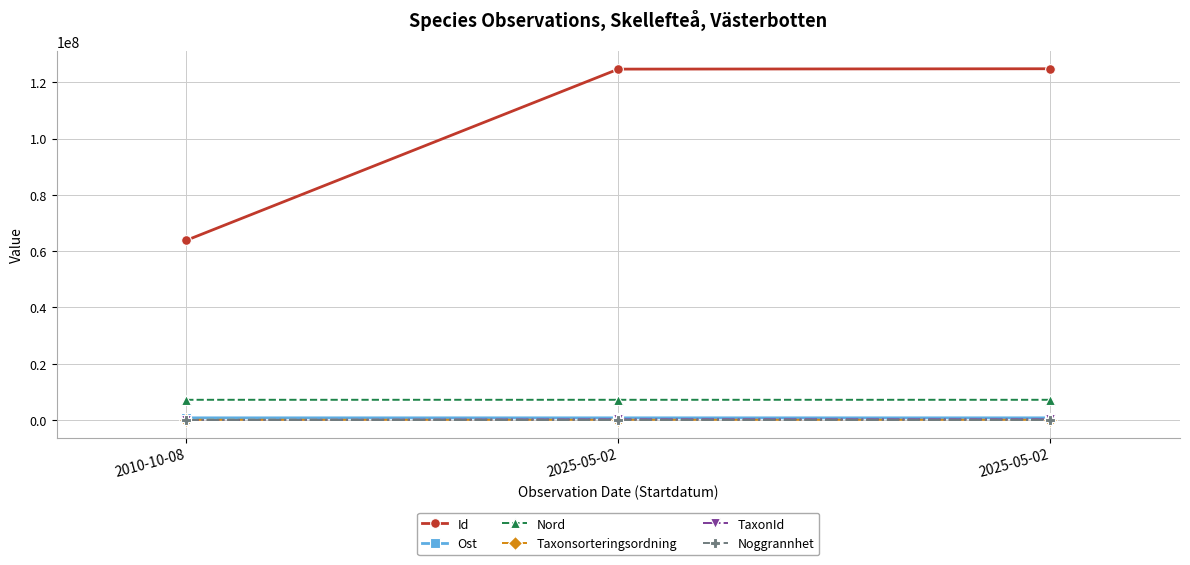

At which category does the chart reach its minimum across all series?

2025-05-02